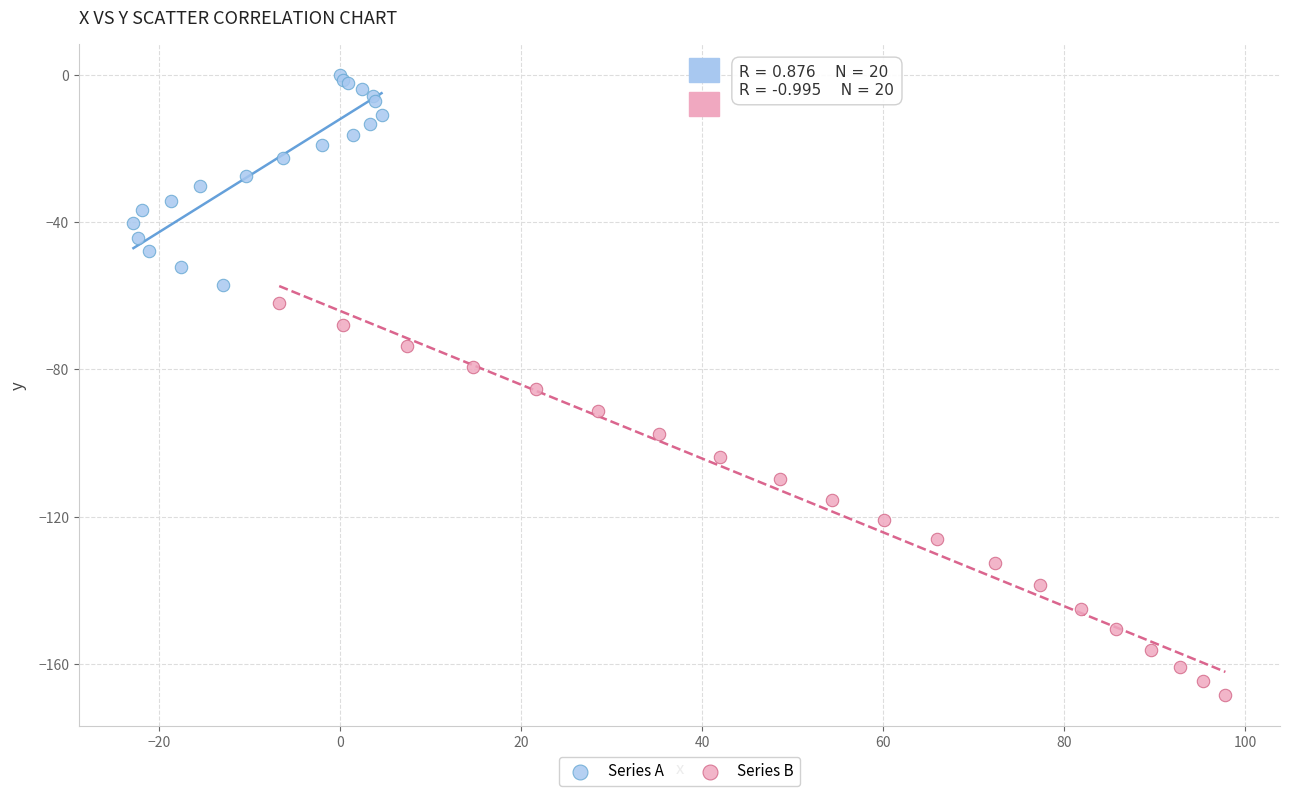

Which series has the largest Y range (max minus min)?

Series B